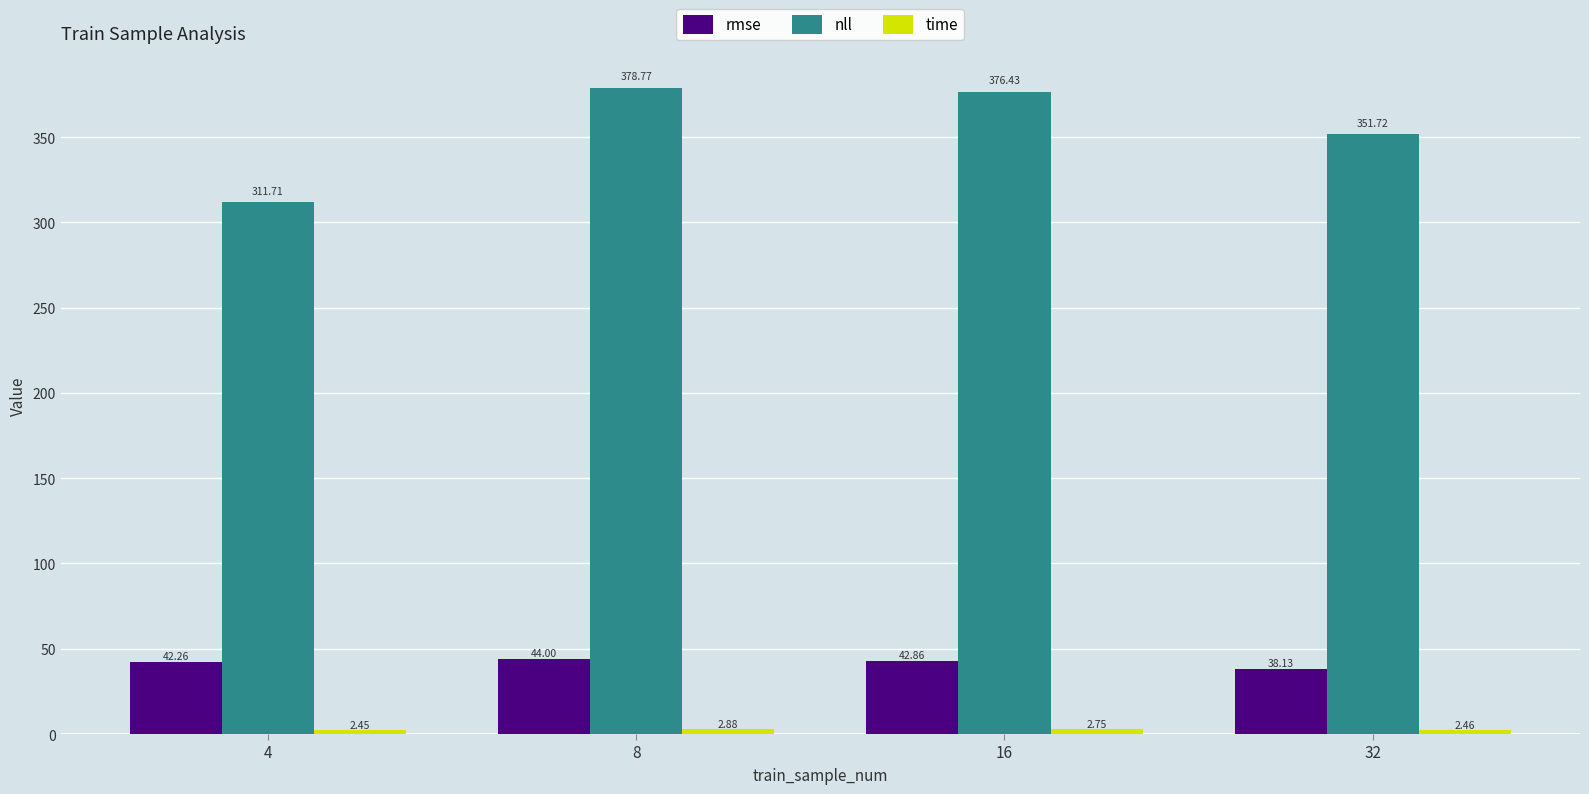

How many distinct data groups are displayed?

3